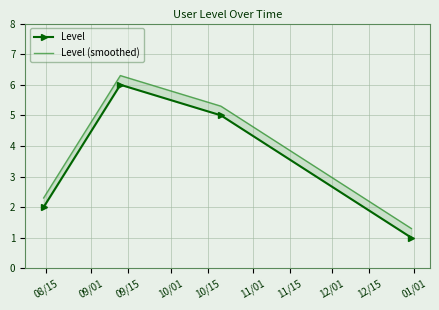

Which series has the largest range (max minus min)?

Level